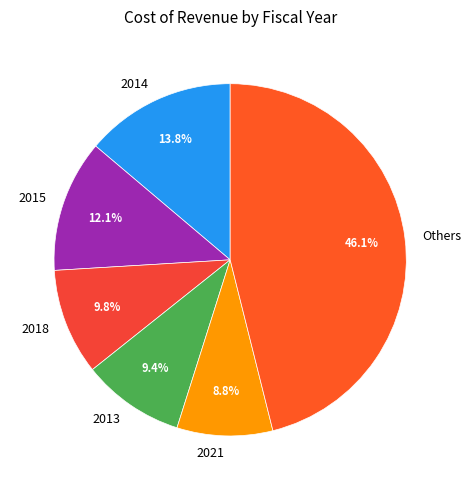

Which slice is the smallest?

2021